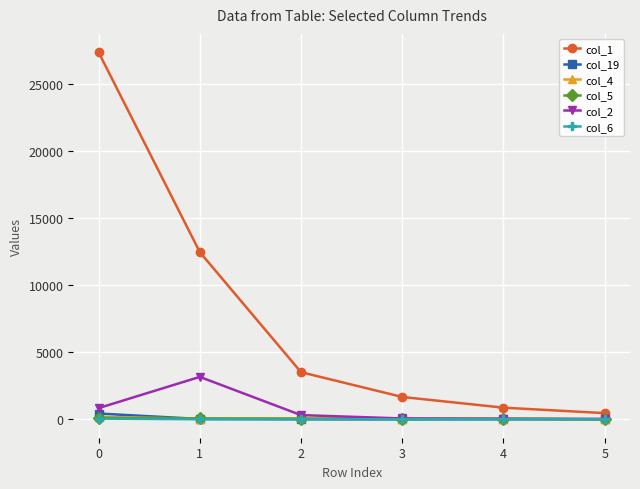

Is the value of col_2 at 5 greater than the value of col_1 at 4?

No